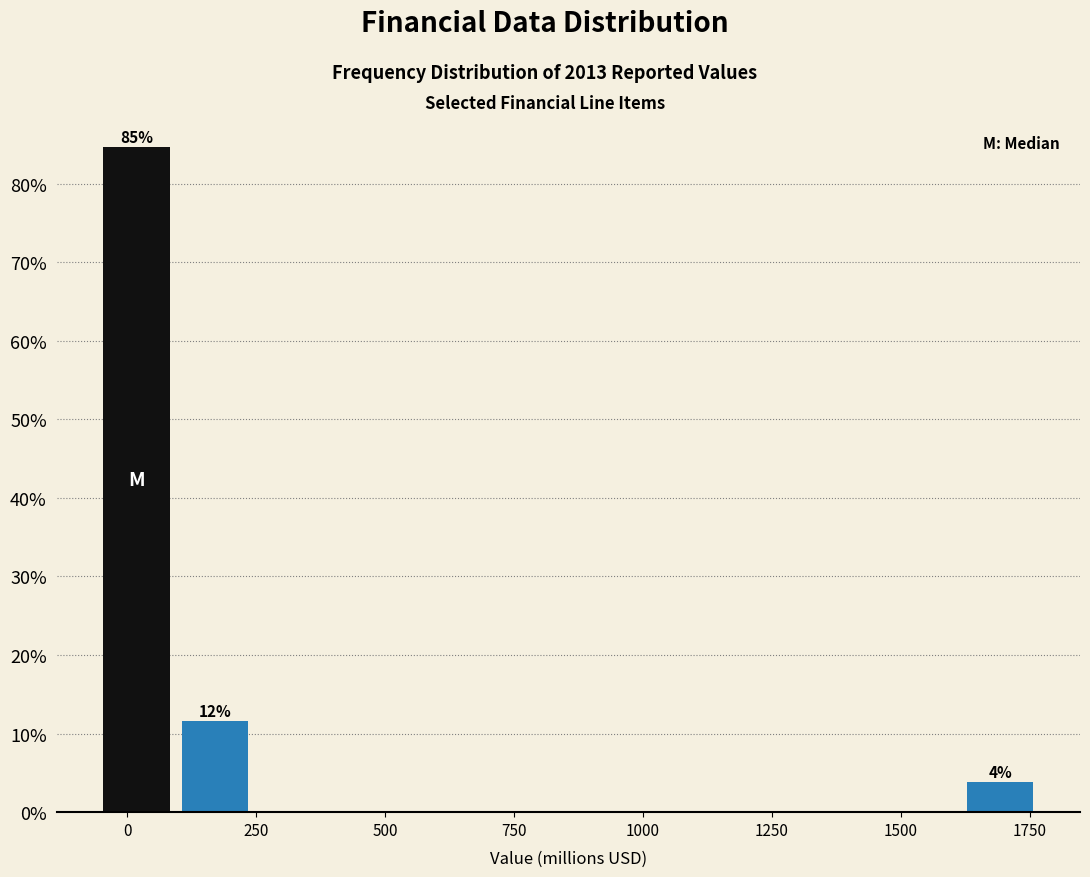

Read against the x-axis, roughly where is the centre of the tallest bar?

0